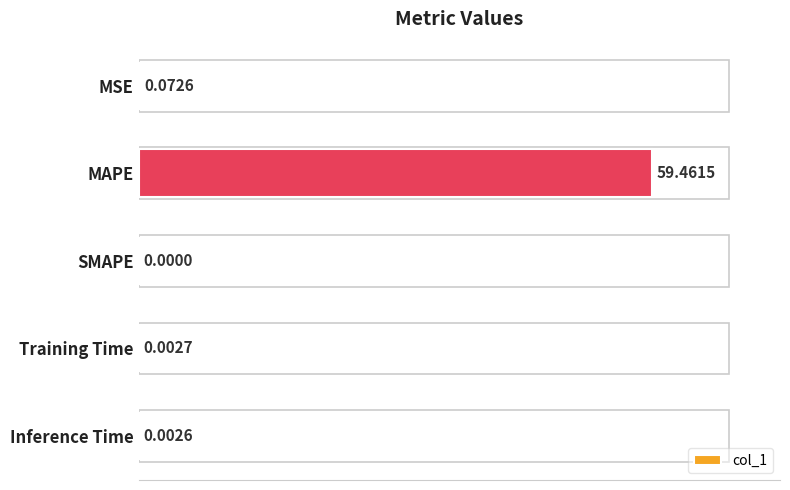

How many values are above zero?

4